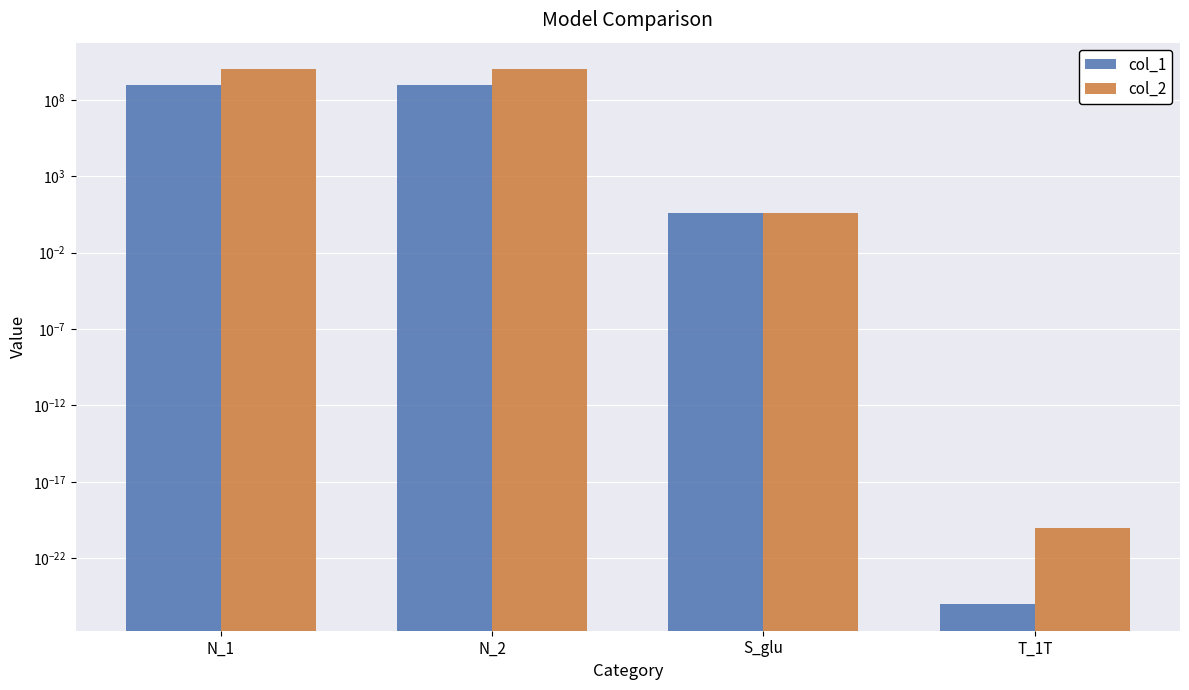

What is the sum of the col_2 values at N_1 and S_glu?

10000000004.0